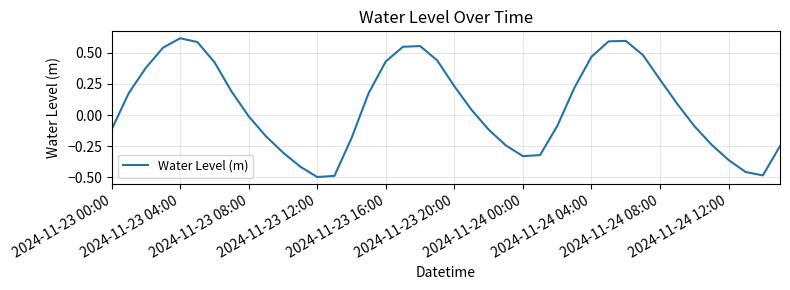

What is the difference between the maximum and minimum values?

1.1